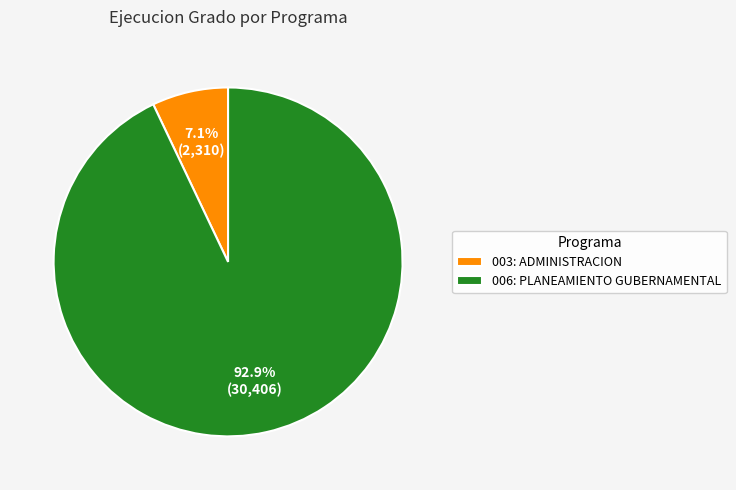

Which slice is the largest?

006: PLANEAMIENTO GUBERNAMENTAL